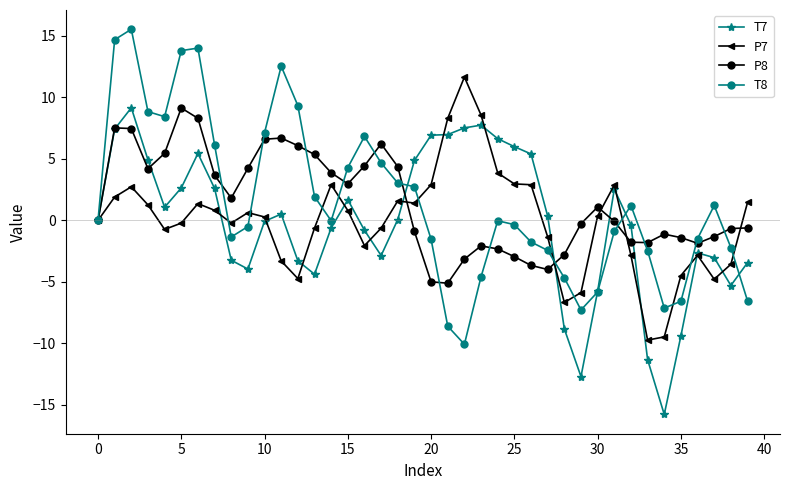

True or false: T7 has more than 2 interior local peaks.

True